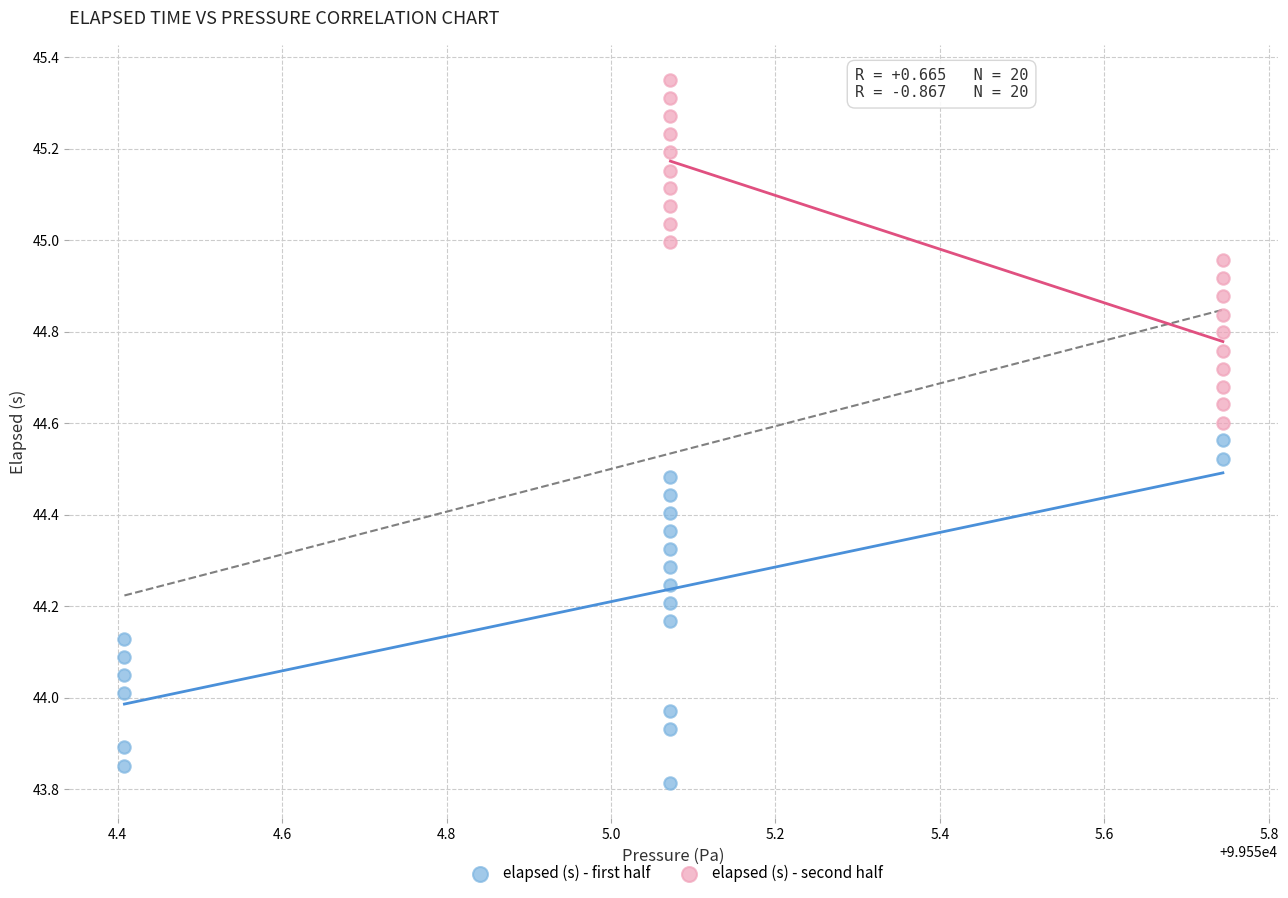

Which series contains the highest Y value?

elapsed (s) - second half